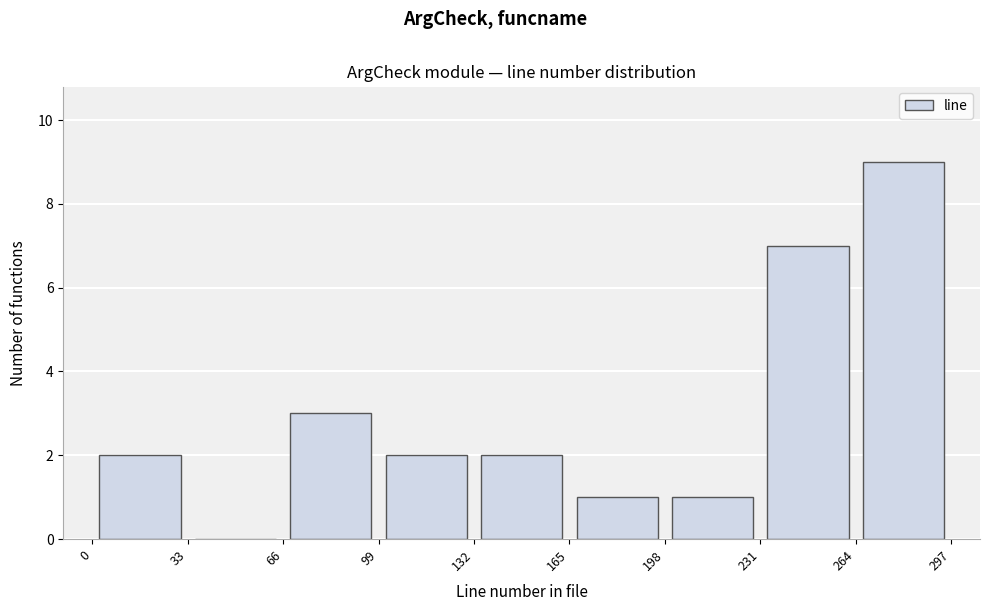

How tall is the bar that spans 231 to 264 on the x-axis? The values are not printed on the chart, so give them approximately, as read against the axis.

7